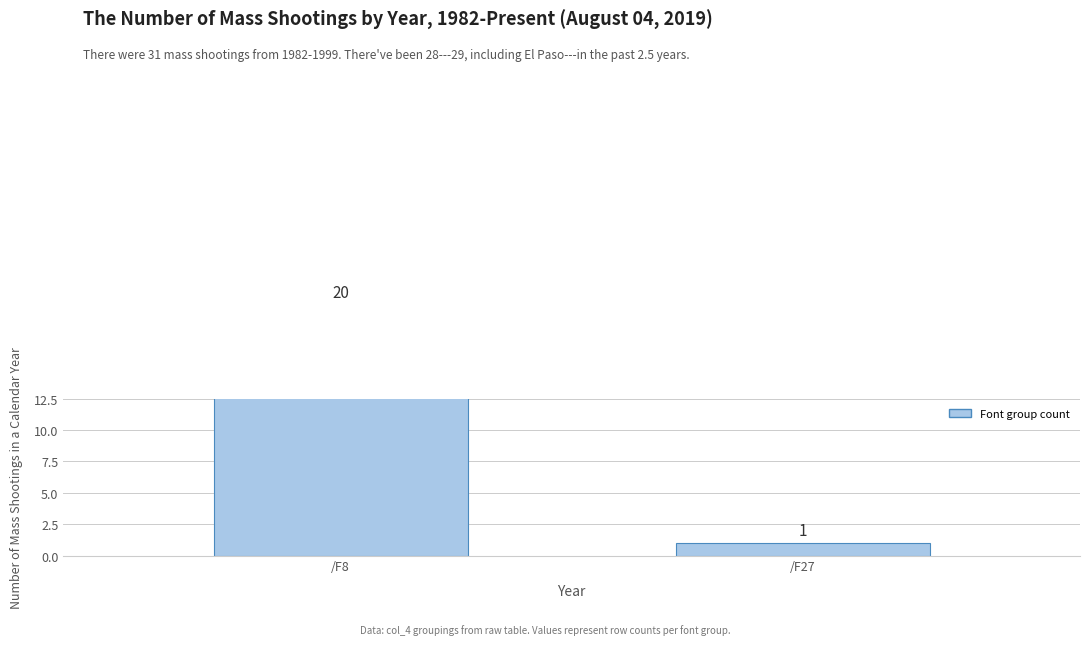

Which has a higher value, /F8 or /F27?

/F8